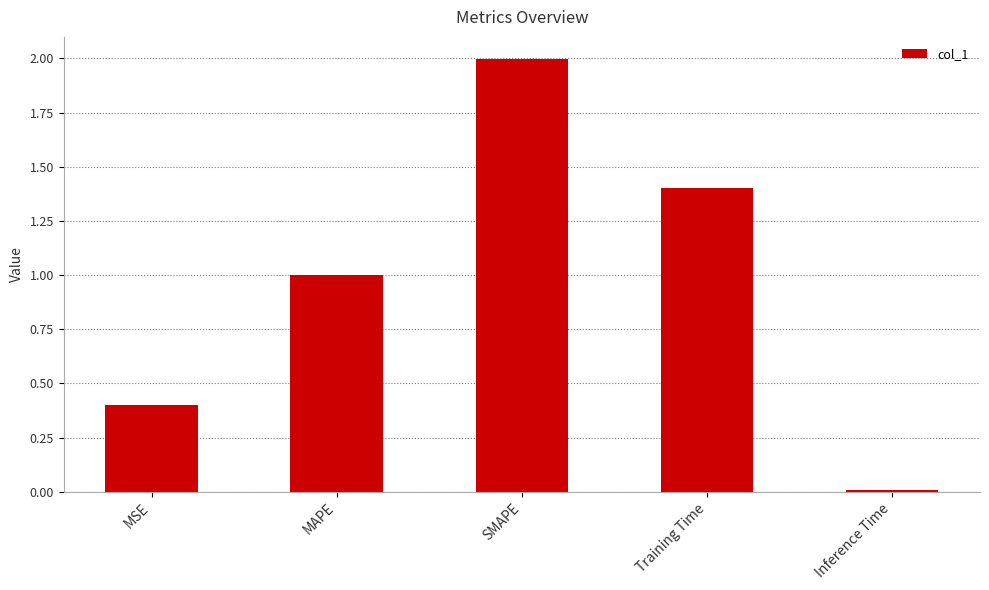

What value does the data have at SMAPE?

2.0